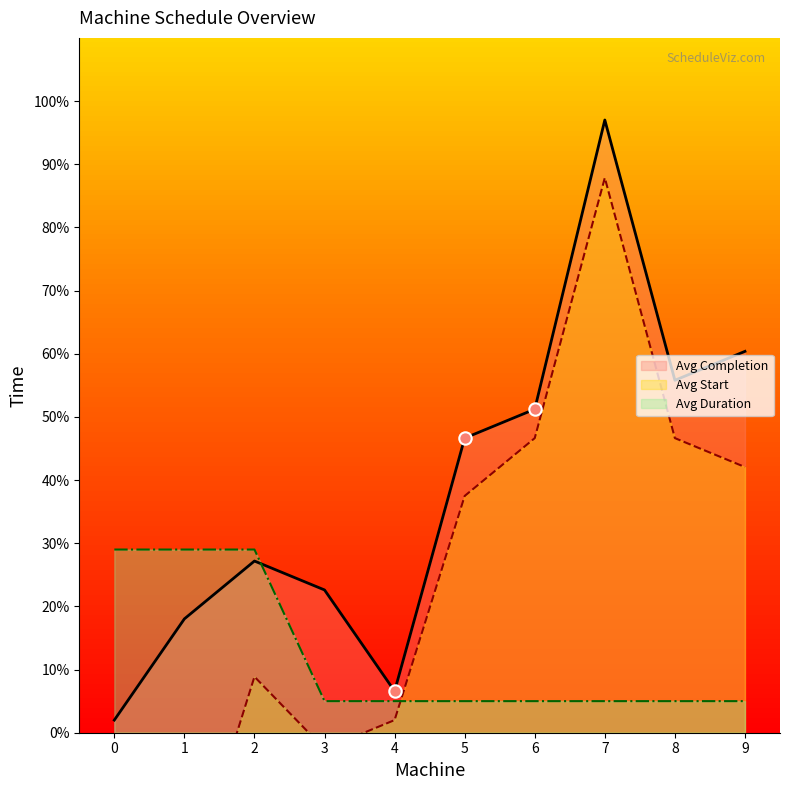

At which category is the sum across all series the highest?

7